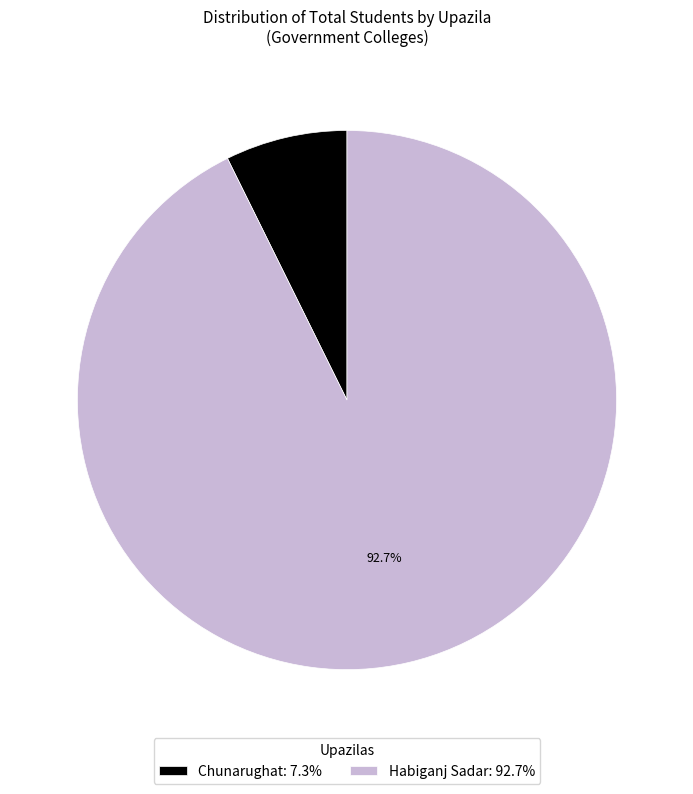

To the nearest percent, what is the average slice percentage?

50%